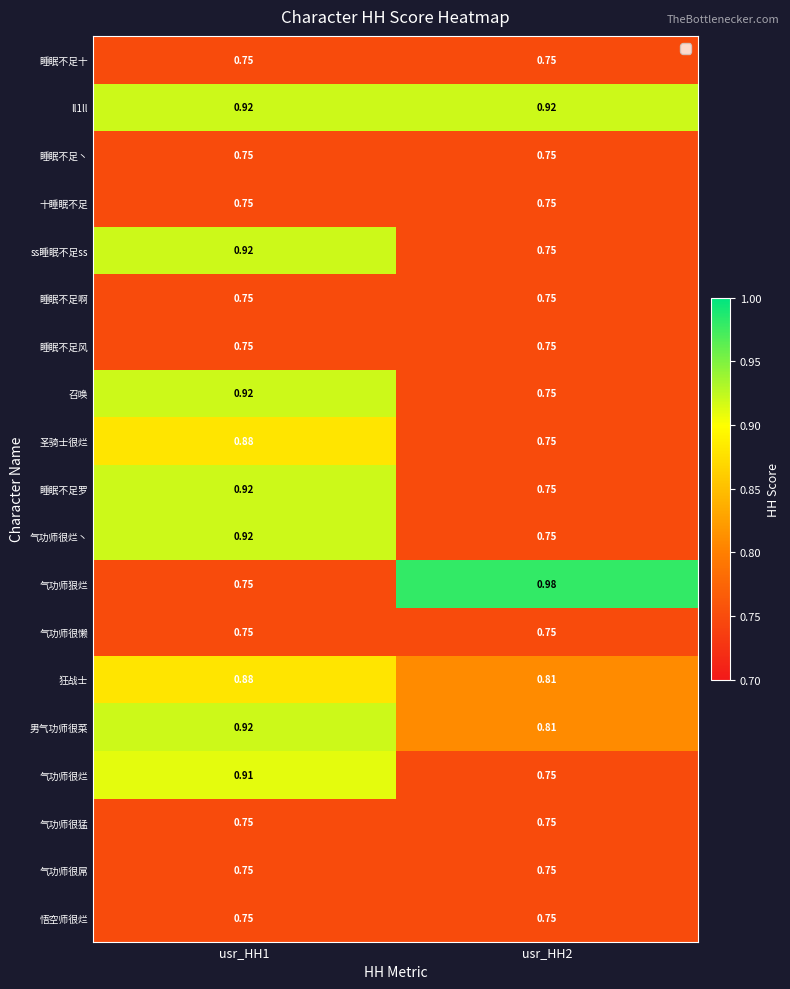

Which series changed the most between usr_HH1 and usr_HH2?

气功师狠烂